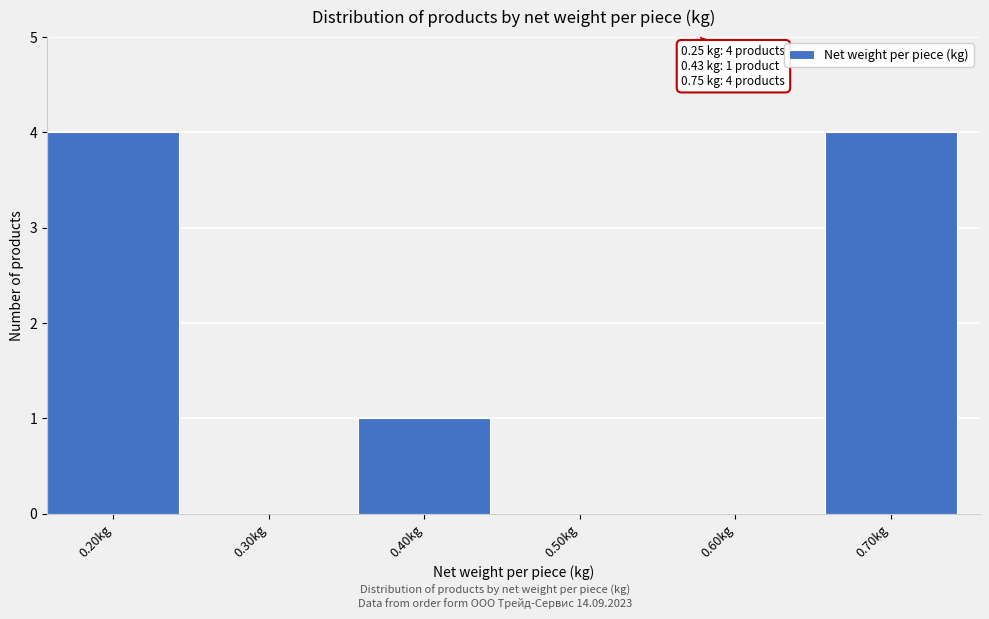

Reading right to left, extract all data points from this chart.

0.70kg=4	0.60kg=0	0.50kg=0	0.40kg=1	0.30kg=0	0.20kg=4